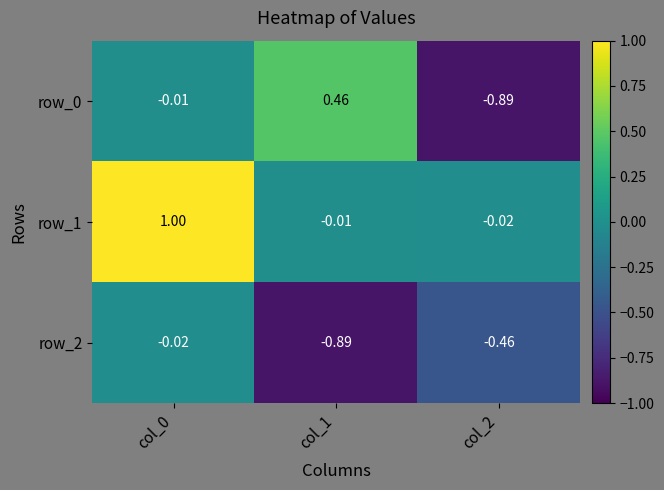

Is it true that row_1 equals 0.5 at col_0?

False